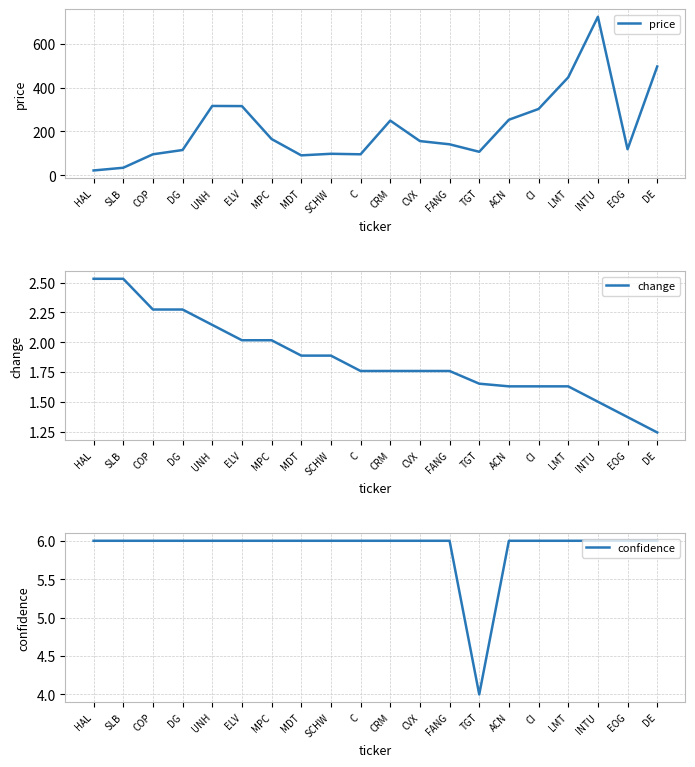

Rank the categories by confidence value from highest to lowest.

HAL, SLB, COP, DG, UNH, ELV, MPC, MDT, SCHW, C, CRM, CVX, FANG, ACN, CI, LMT, INTU, EOG, DE, TGT